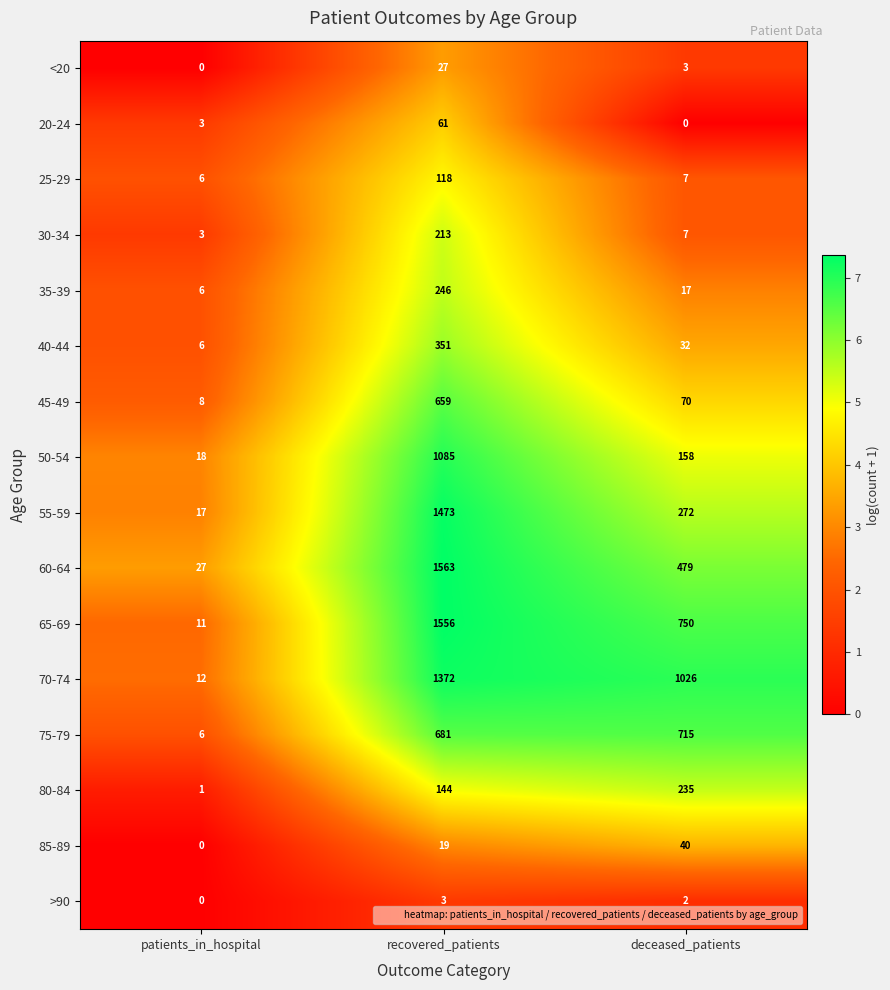

The 60-64 series shows 1563 at recovered_patients. True or false?

True